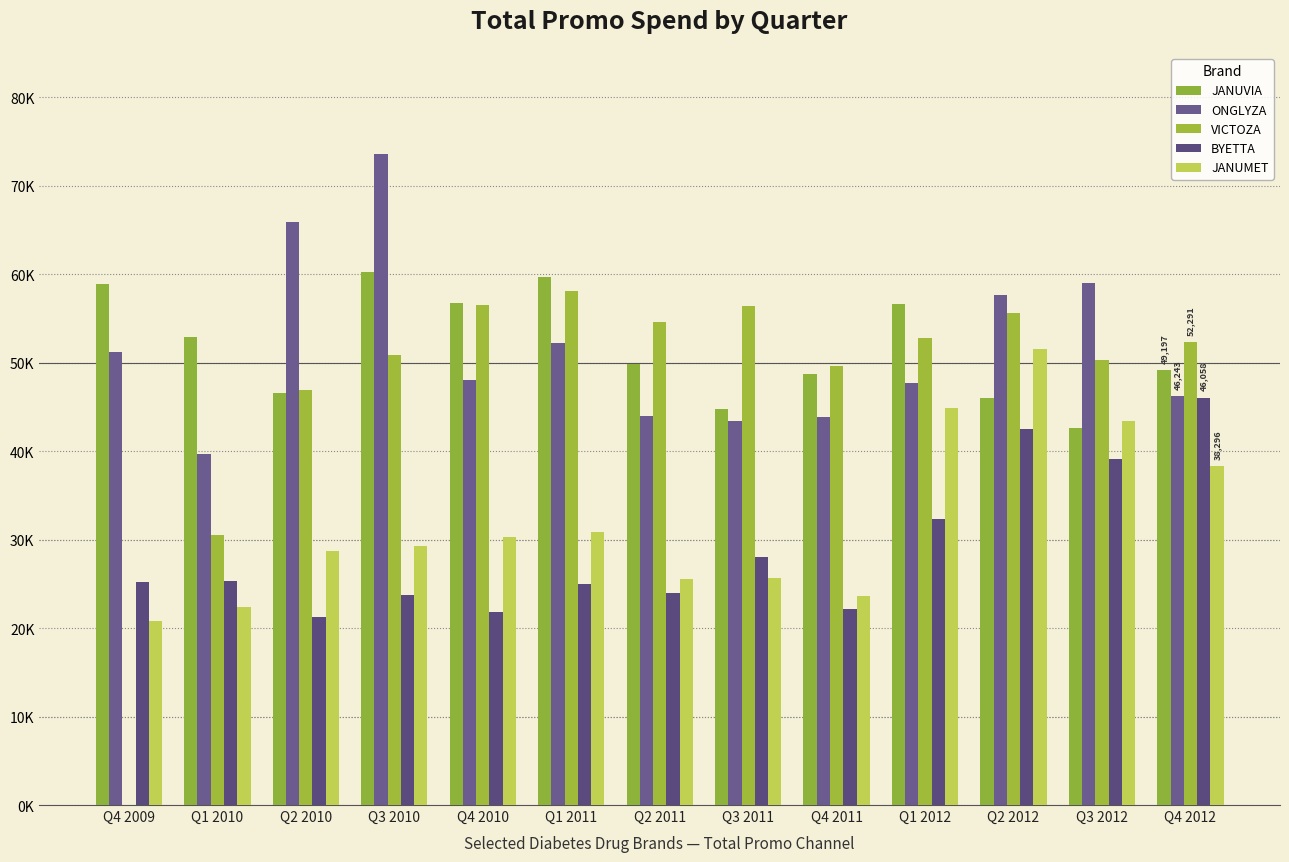

What is the sum of the JANUVIA values at Q4 2011 and Q4 2009?

107591